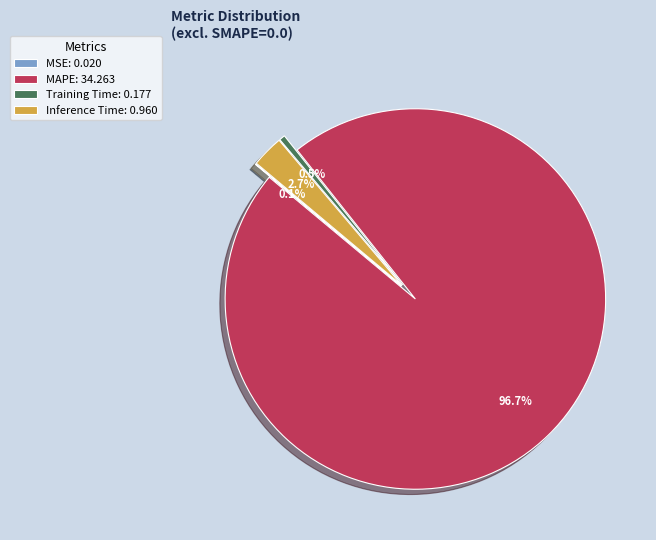

To the nearest percent, what is the average slice percentage?

25%